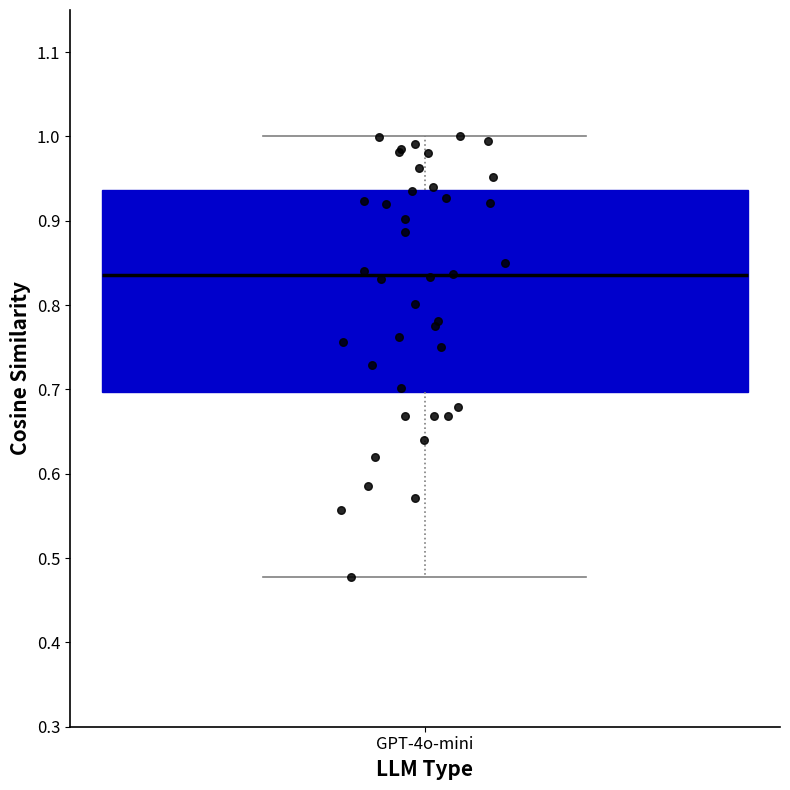

Transcribe this box plot: give where the median line is, the range the box spans, and where the two whiskers end, as read against the y-axis. The values are not printed on the chart, so give them approximately, as read against the axis.

median 0.84, box 0.70 to 0.94, whiskers 0.48 to 1.00